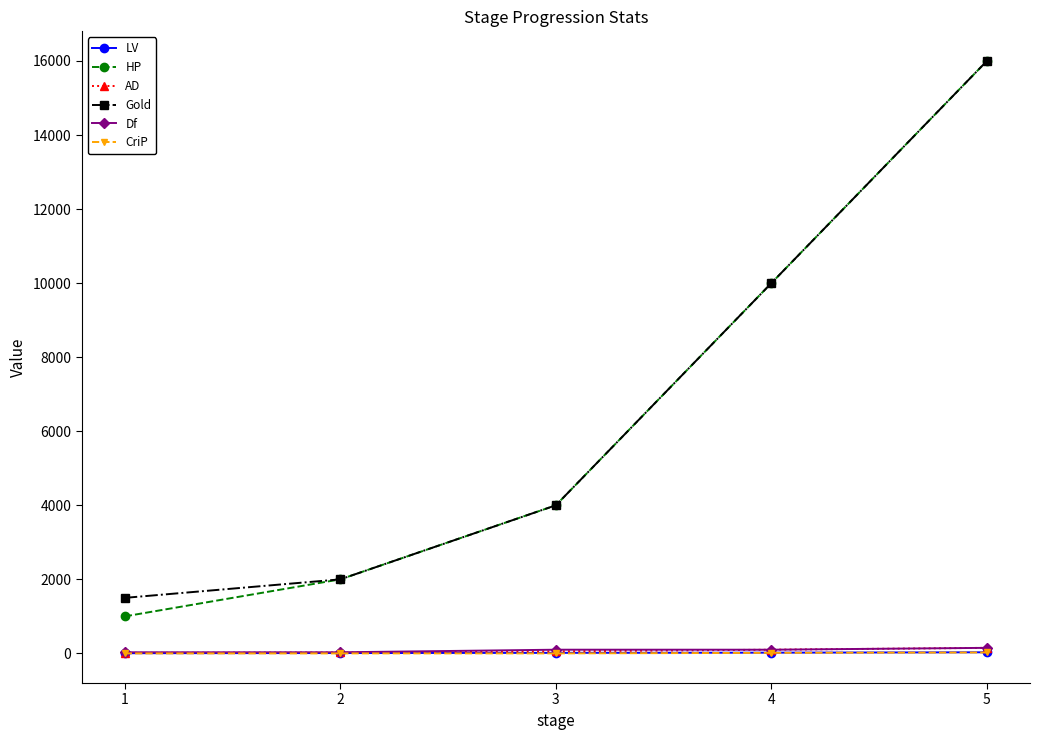

How many data points in HP are less than 4000?

2